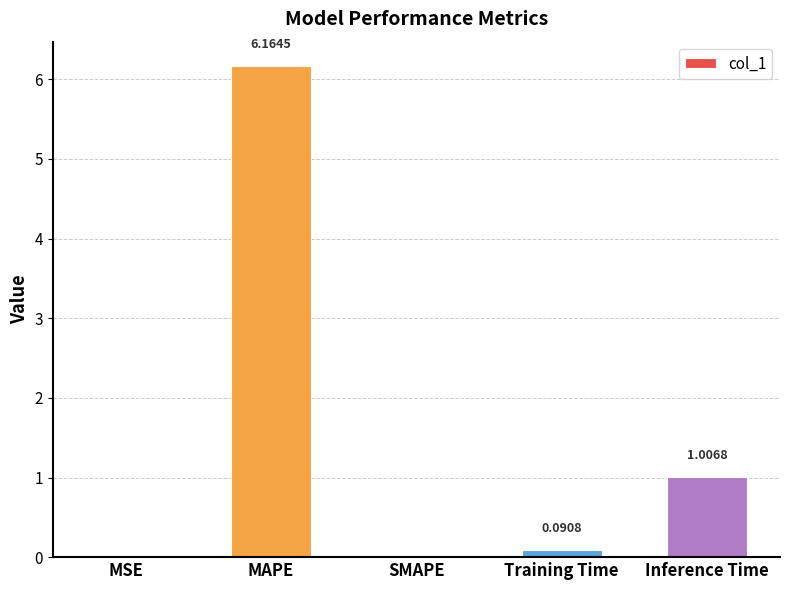

Where is the data nearest to the value 3?

Inference Time